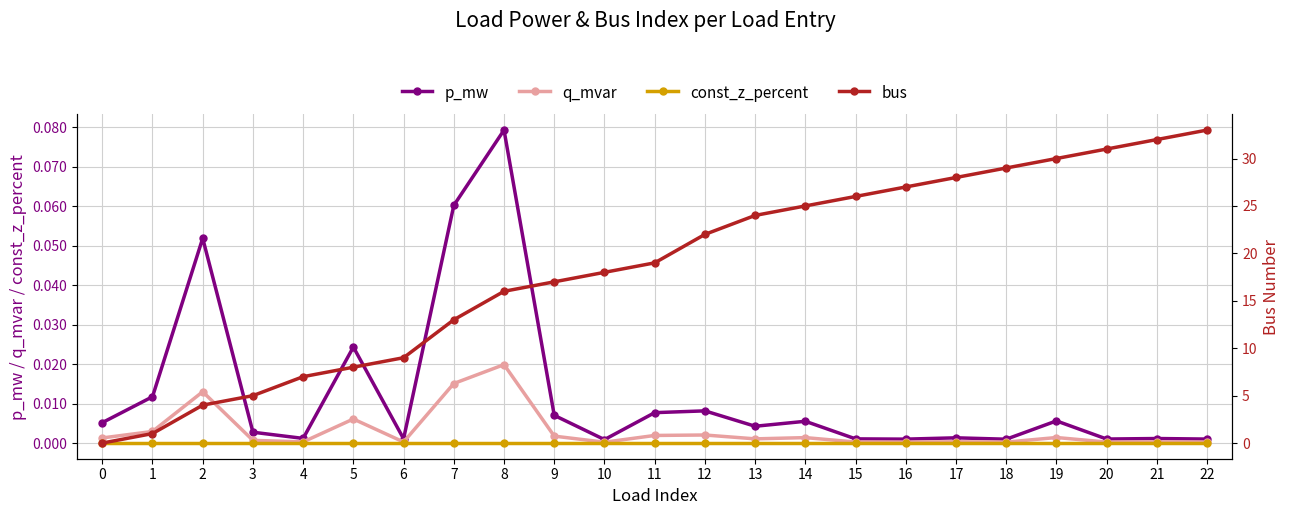

What is the average value of the bus series?

18.4